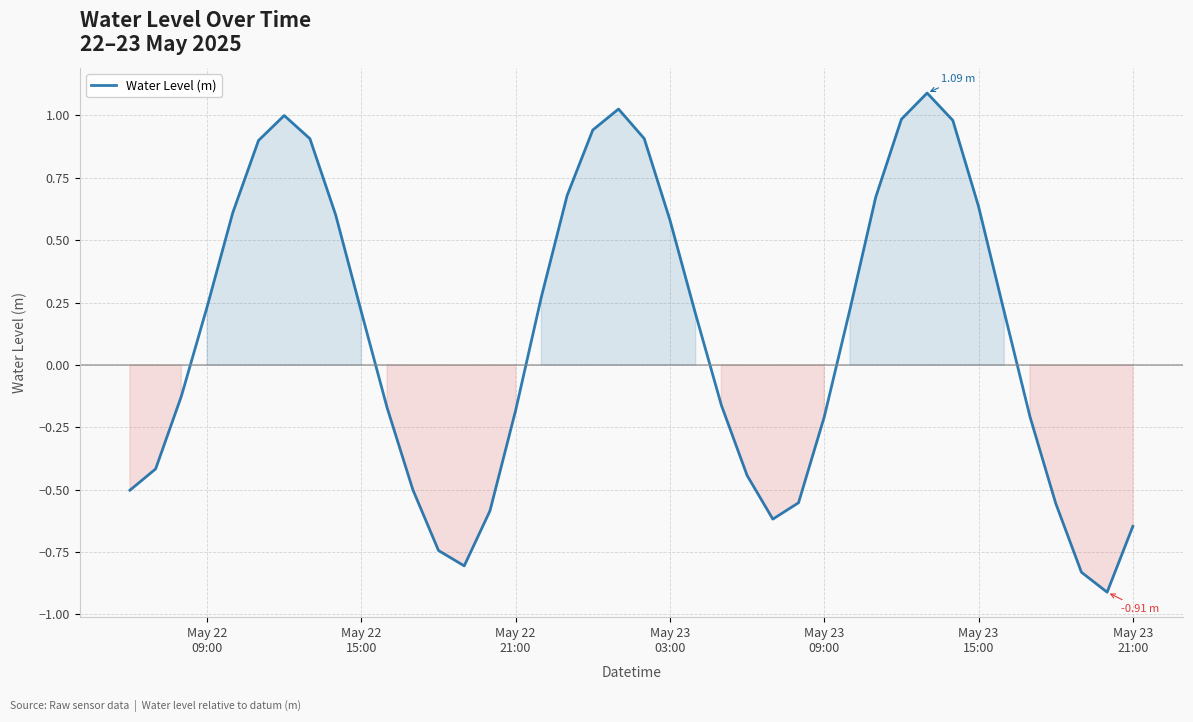

What is the difference between the second highest and minimum values?

1.9